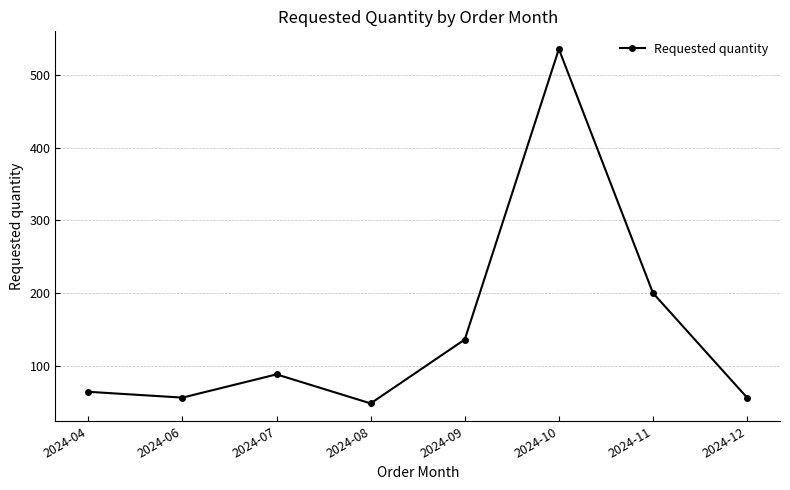

Does the chart display data point markers on the line(s)?

Yes